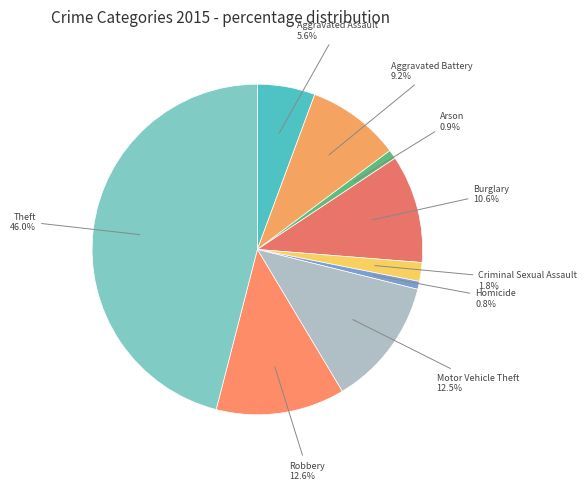

Rank the categories by value from lowest to highest.

Homicide, Arson, Criminal Sexual Assault, Aggravated Assault, Aggravated Battery, Burglary, Motor Vehicle Theft, Robbery, Theft